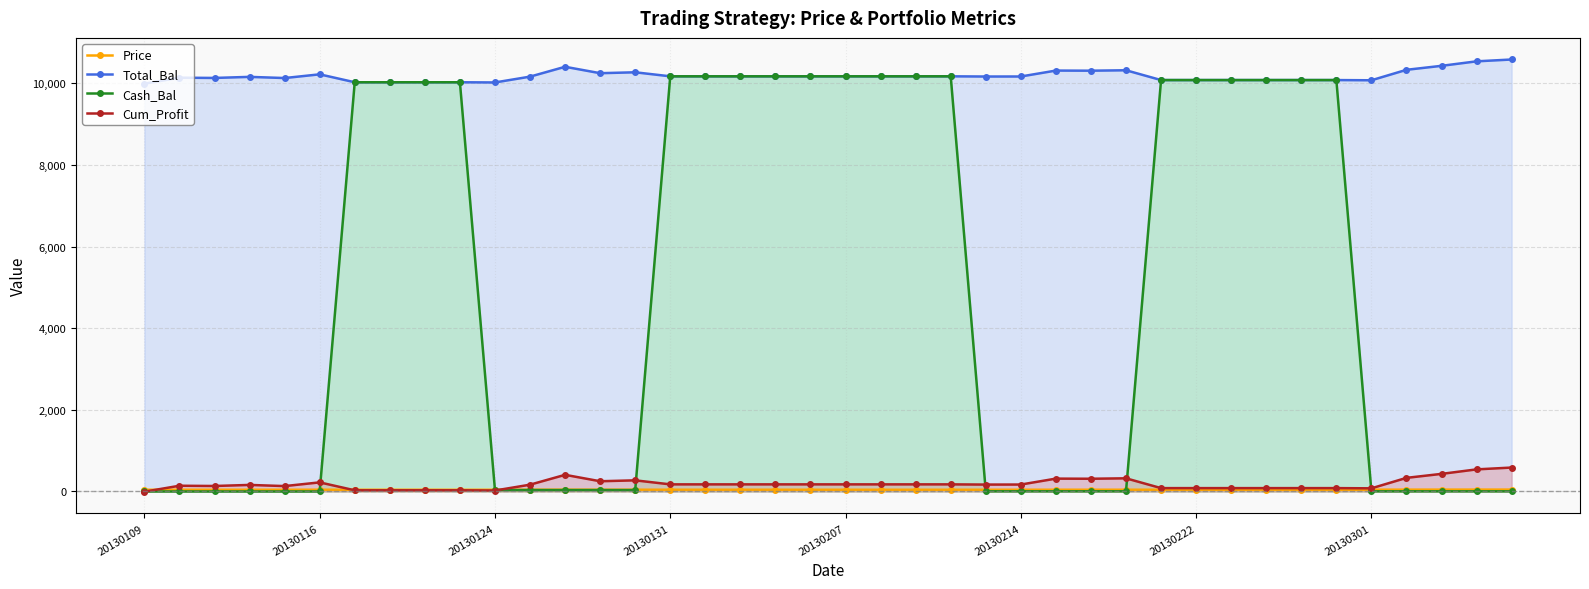

Which series has the widest spread of values?

Cash_Bal